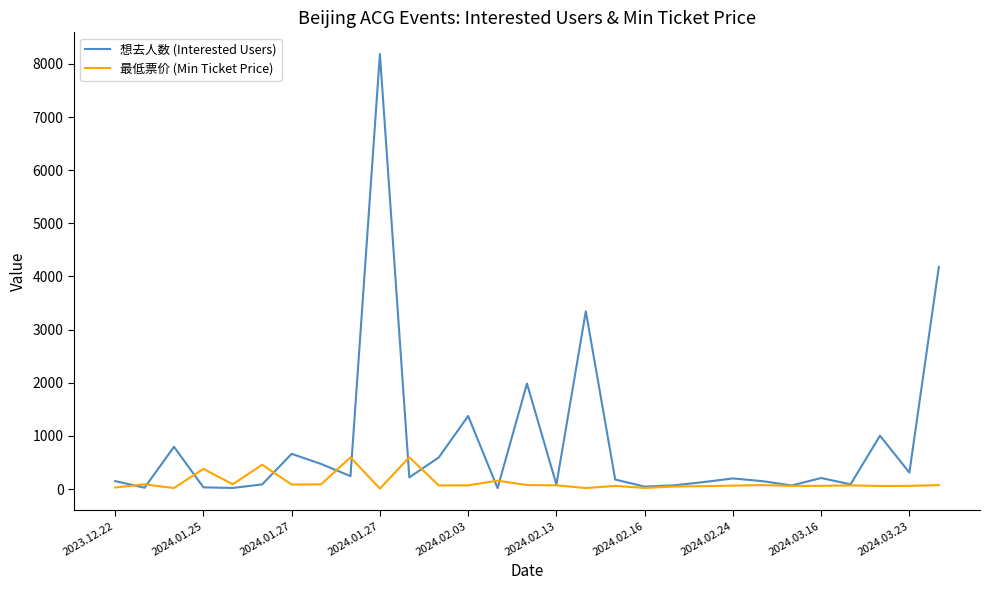

How many distinct data groups are displayed?

2